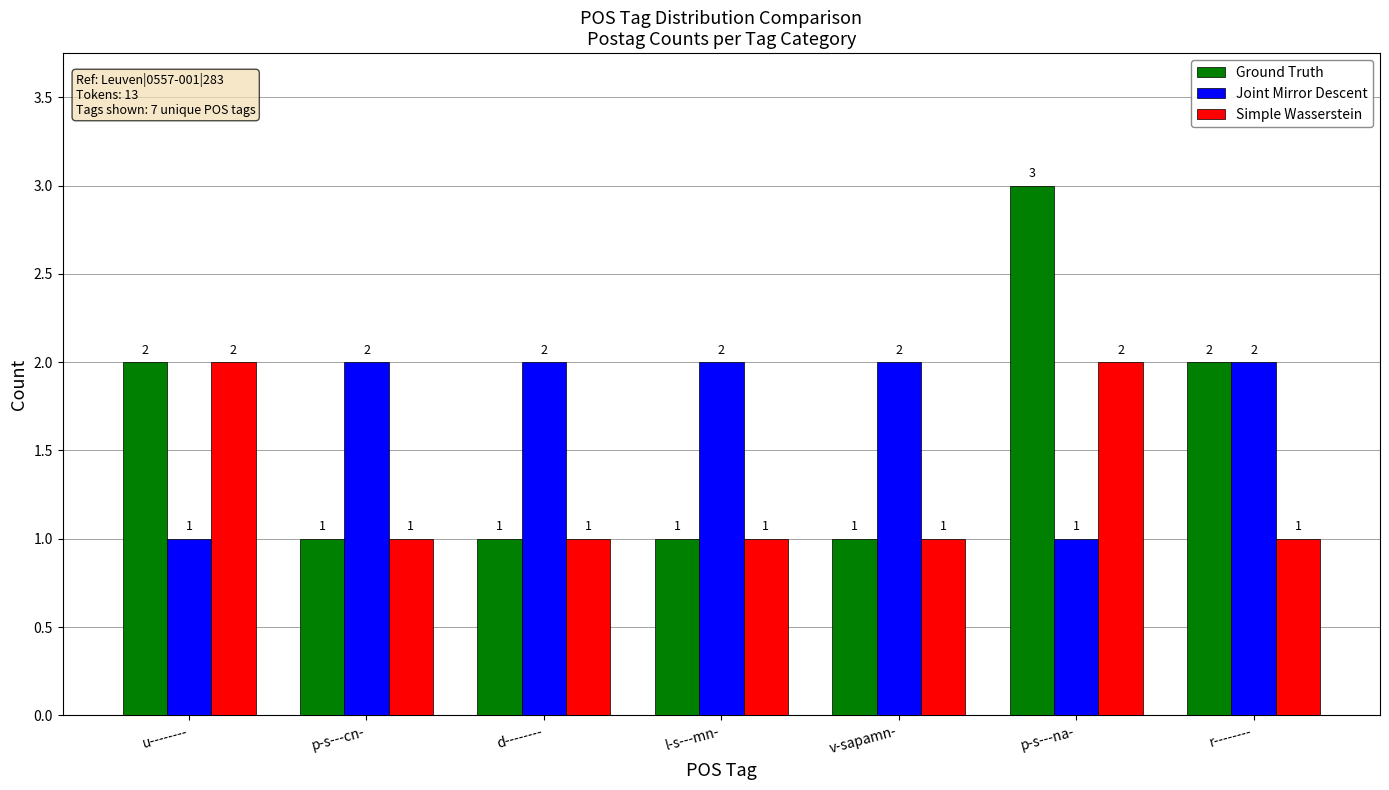

How many Ground Truth values are between 1 and 2?

6